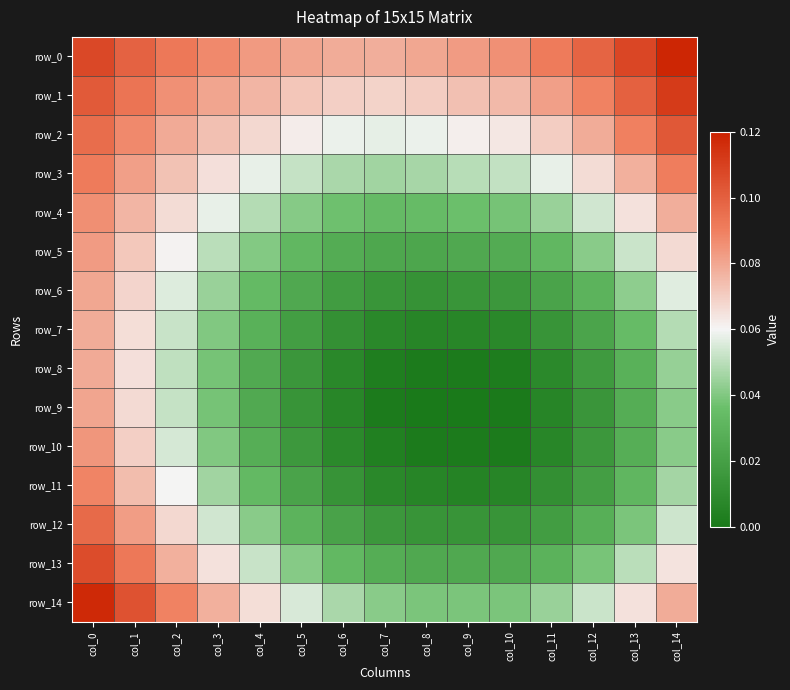

How many categories are shown in the chart?

15